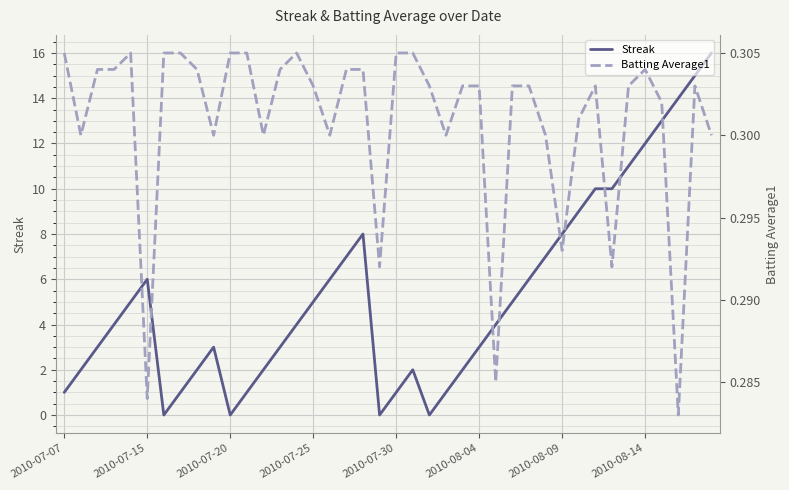

Reading left to right, transcribe all the data shown in this chart.

Streak: 1.0	2.0	3.0	4.0	5.0	6.0	0.0	1.0	2.0	3.0	0.0	1.0	2.0	3.0	4.0	5.0	6.0	7.0	8.0	0.0	1.0	2.0	0.0	1.0	2.0	3.0	4.0	5.0	6.0	7.0	8.0	9.0	10.0	10.0	11.0	12.0	13.0	14.0	15.0	16.0
Batting Average1: 0.3	0.3	0.3	0.3	0.3	0.3	0.3	0.3	0.3	0.3	0.3	0.3	0.3	0.3	0.3	0.3	0.3	0.3	0.3	0.3	0.3	0.3	0.3	0.3	0.3	0.3	0.3	0.3	0.3	0.3	0.3	0.3	0.3	0.3	0.3	0.3	0.3	0.3	0.3	0.3